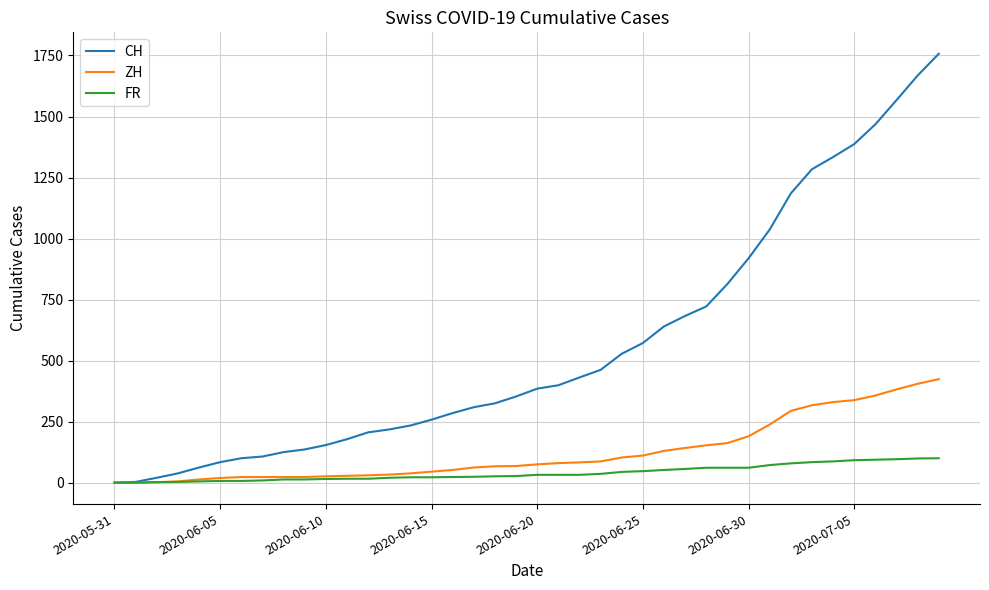

Which series has the widest spread of values?

CH